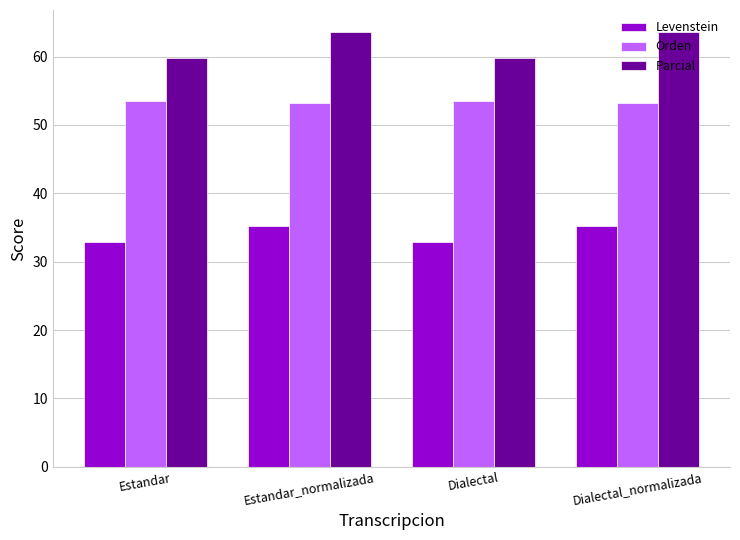

Count the Levenstein values in the range 32 to 35.

2